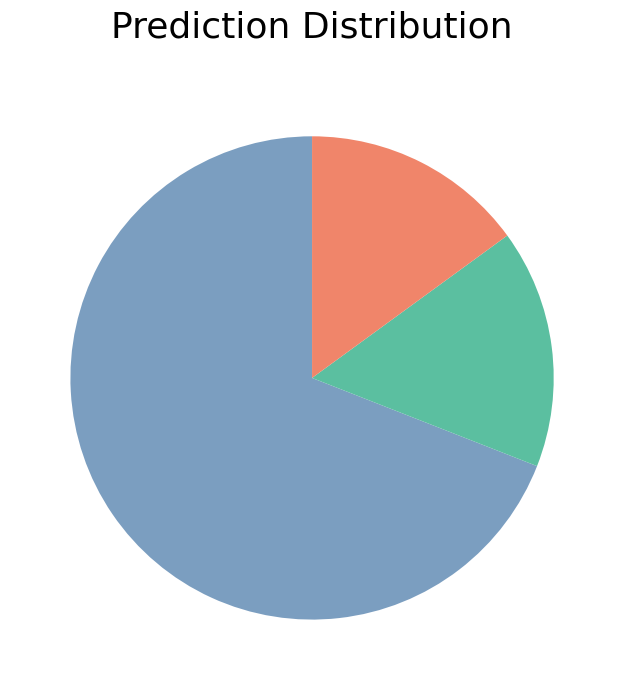

Does any single category account for the majority?

Yes